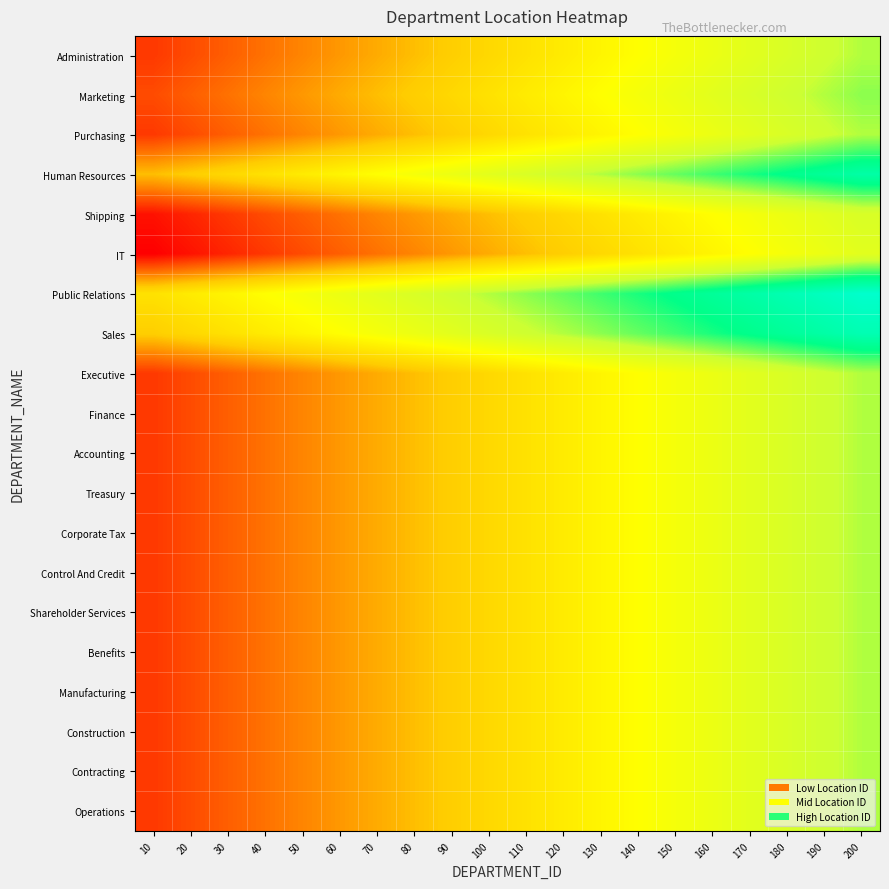

Reading left to right, what are all the values shown in this chart?

Administration: 10=900	20=950	30=1000	40=1050	50=1100	60=1150	70=1200	80=1250	90=1300	100=1350	110=1400	120=1450	130=1500	140=1550	150=1600	160=1650	170=1700	180=1750	190=1800	200=1850
Marketing: 10=950	20=1000	30=1050	40=1100	50=1150	60=1200	70=1250	80=1300	90=1350	100=1400	110=1450	120=1500	130=1550	140=1600	150=1650	160=1700	170=1750	180=1800	190=1850	200=1900
Purchasing: 10=900	20=950	30=1000	40=1050	50=1100	60=1150	70=1200	80=1250	90=1300	100=1350	110=1400	120=1450	130=1500	140=1550	150=1600	160=1650	170=1700	180=1750	190=1800	200=1850
Human Resources: 10=1250	20=1300	30=1350	40=1400	50=1450	60=1500	70=1550	80=1600	90=1650	100=1700	110=1750	120=1800	130=1850	140=1900	150=1950	160=2000	170=2050	180=2100	190=2150	200=2200
Shipping: 10=800	20=850	30=900	40=950	50=1000	60=1050	70=1100	80=1150	90=1200	100=1250	110=1300	120=1350	130=1400	140=1450	150=1500	160=1550	170=1600	180=1650	190=1700	200=1750
IT: 10=750	20=800	30=850	40=900	50=950	60=1000	70=1050	80=1100	90=1150	100=1200	110=1250	120=1300	130=1350	140=1400	150=1450	160=1500	170=1550	180=1600	190=1650	200=1700
Public Relations: 10=1400	20=1450	30=1500	40=1550	50=1600	60=1650	70=1700	80=1750	90=1800	100=1850	110=1900	120=1950	130=2000	140=2050	150=2100	160=2150	170=2200	180=2250	190=2300	200=2350
Sales: 10=1300	20=1350	30=1400	40=1450	50=1500	60=1550	70=1600	80=1650	90=1700	100=1750	110=1800	120=1850	130=1900	140=1950	150=2000	160=2050	170=2100	180=2150	190=2200	200=2250
Executive: 10=900	20=950	30=1000	40=1050	50=1100	60=1150	70=1200	80=1250	90=1300	100=1350	110=1400	120=1450	130=1500	140=1550	150=1600	160=1650	170=1700	180=1750	190=1800	200=1850
Finance: 10=900	20=950	30=1000	40=1050	50=1100	60=1150	70=1200	80=1250	90=1300	100=1350	110=1400	120=1450	130=1500	140=1550	150=1600	160=1650	170=1700	180=1750	190=1800	200=1850
Accounting: 10=900	20=950	30=1000	40=1050	50=1100	60=1150	70=1200	80=1250	90=1300	100=1350	110=1400	120=1450	130=1500	140=1550	150=1600	160=1650	170=1700	180=1750	190=1800	200=1850
Treasury: 10=900	20=950	30=1000	40=1050	50=1100	60=1150	70=1200	80=1250	90=1300	100=1350	110=1400	120=1450	130=1500	140=1550	150=1600	160=1650	170=1700	180=1750	190=1800	200=1850
Corporate Tax: 10=900	20=950	30=1000	40=1050	50=1100	60=1150	70=1200	80=1250	90=1300	100=1350	110=1400	120=1450	130=1500	140=1550	150=1600	160=1650	170=1700	180=1750	190=1800	200=1850
Control And Credit: 10=900	20=950	30=1000	40=1050	50=1100	60=1150	70=1200	80=1250	90=1300	100=1350	110=1400	120=1450	130=1500	140=1550	150=1600	160=1650	170=1700	180=1750	190=1800	200=1850
Shareholder Services: 10=900	20=950	30=1000	40=1050	50=1100	60=1150	70=1200	80=1250	90=1300	100=1350	110=1400	120=1450	130=1500	140=1550	150=1600	160=1650	170=1700	180=1750	190=1800	200=1850
Benefits: 10=900	20=950	30=1000	40=1050	50=1100	60=1150	70=1200	80=1250	90=1300	100=1350	110=1400	120=1450	130=1500	140=1550	150=1600	160=1650	170=1700	180=1750	190=1800	200=1850
Manufacturing: 10=900	20=950	30=1000	40=1050	50=1100	60=1150	70=1200	80=1250	90=1300	100=1350	110=1400	120=1450	130=1500	140=1550	150=1600	160=1650	170=1700	180=1750	190=1800	200=1850
Construction: 10=900	20=950	30=1000	40=1050	50=1100	60=1150	70=1200	80=1250	90=1300	100=1350	110=1400	120=1450	130=1500	140=1550	150=1600	160=1650	170=1700	180=1750	190=1800	200=1850
Contracting: 10=900	20=950	30=1000	40=1050	50=1100	60=1150	70=1200	80=1250	90=1300	100=1350	110=1400	120=1450	130=1500	140=1550	150=1600	160=1650	170=1700	180=1750	190=1800	200=1850
Operations: 10=900	20=950	30=1000	40=1050	50=1100	60=1150	70=1200	80=1250	90=1300	100=1350	110=1400	120=1450	130=1500	140=1550	150=1600	160=1650	170=1700	180=1750	190=1800	200=1850